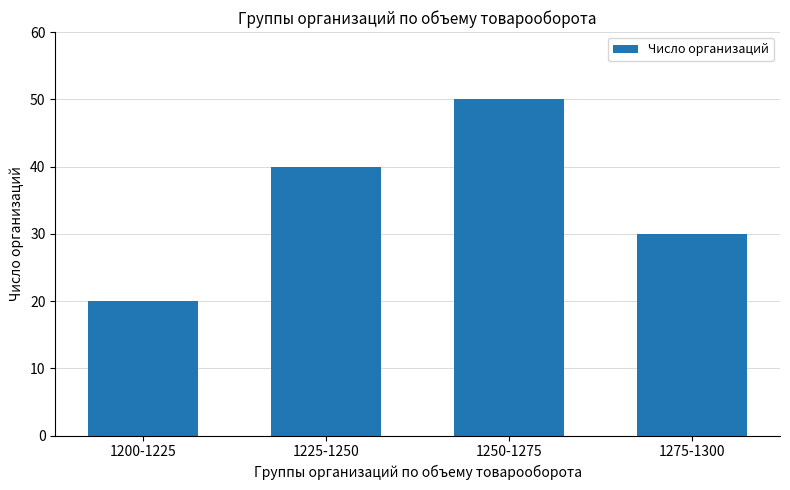

What is the average value?

35